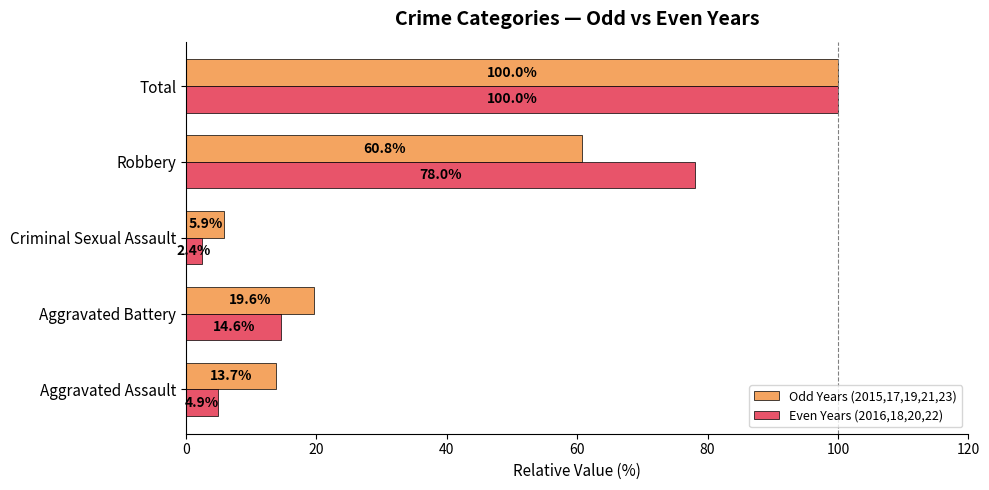

What is the maximum value for Odd Years (2015,17,19,21,23)?

100.0